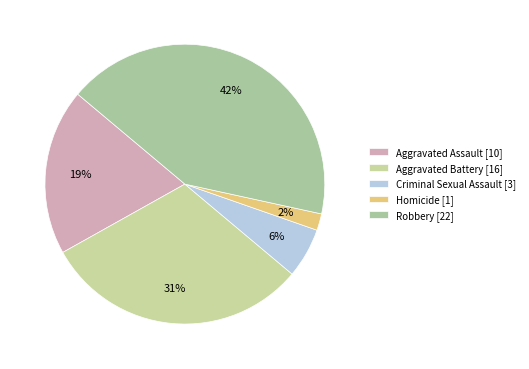

To the nearest percent, what portion does Robbery represent?

42%